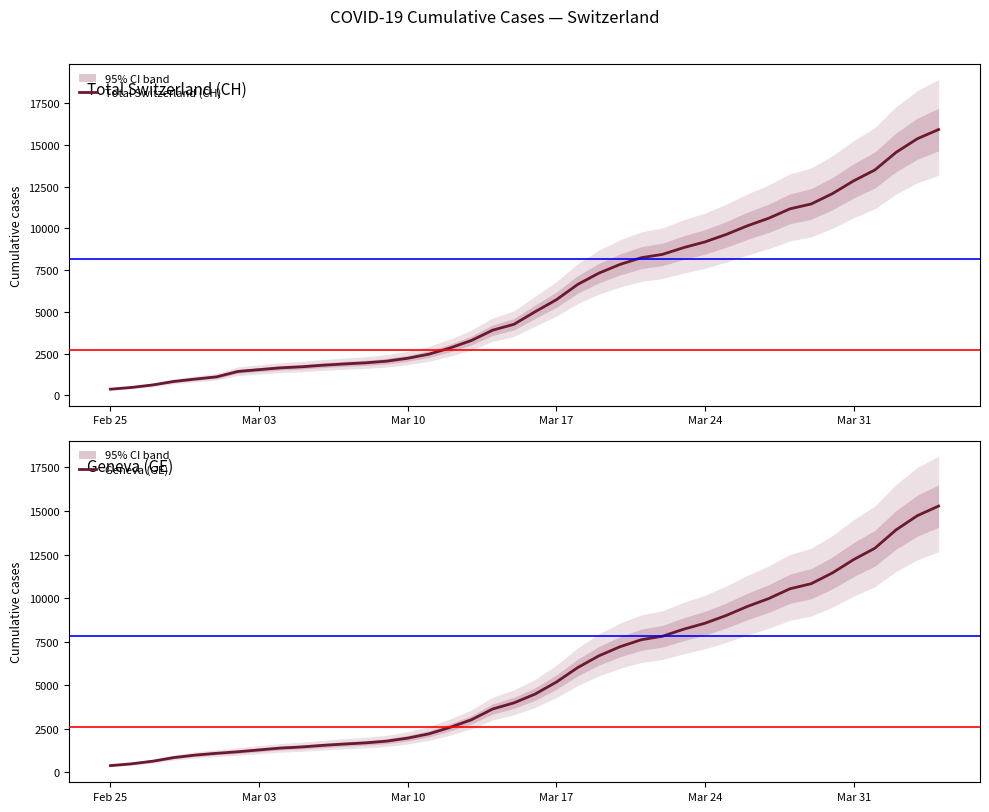

Which category has the lowest value in the Geneva (GE) series?

Feb 25